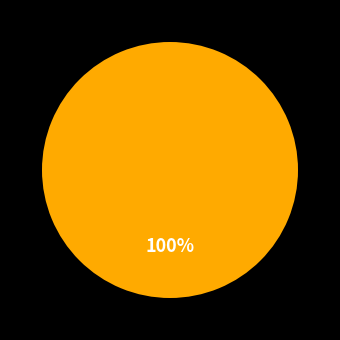

Is there a majority slice in this chart?

Yes